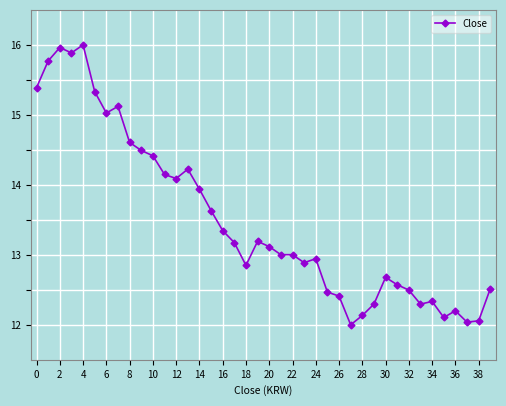

What is the smallest value displayed?

12.0